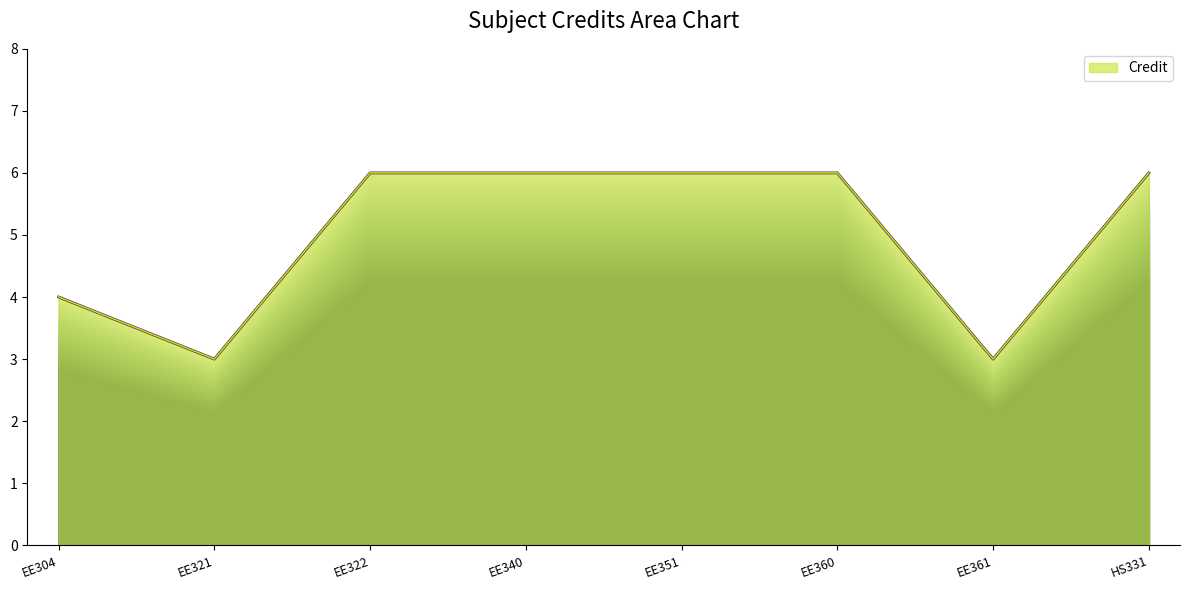

Reading left to right, list all the values displayed in this chart.

EE304=4	EE321=3	EE322=6	EE340=6	EE351=6	EE360=6	EE361=3	HS331=6